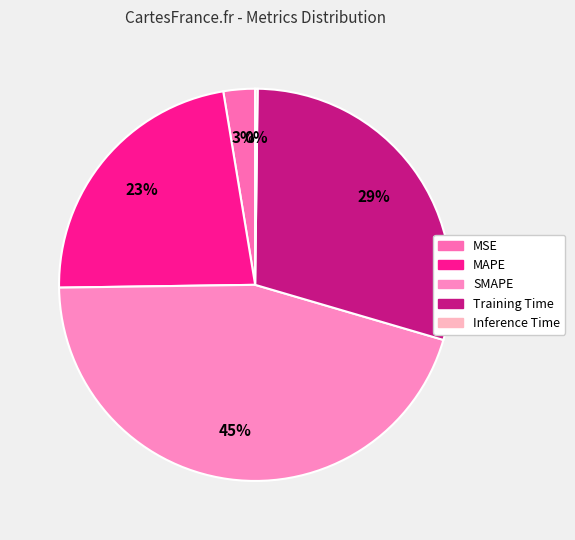

Does any single category account for the majority?

No